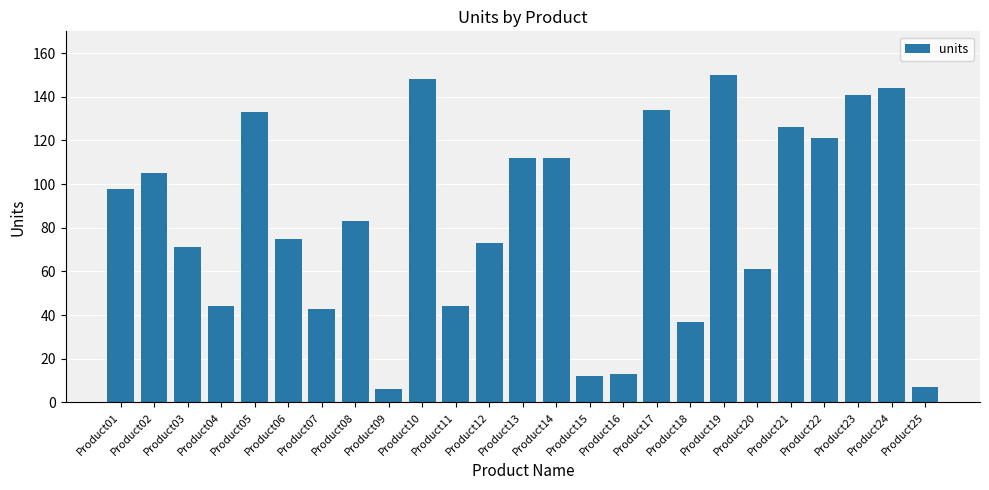

The value at Product19 is 150. True or false?

True